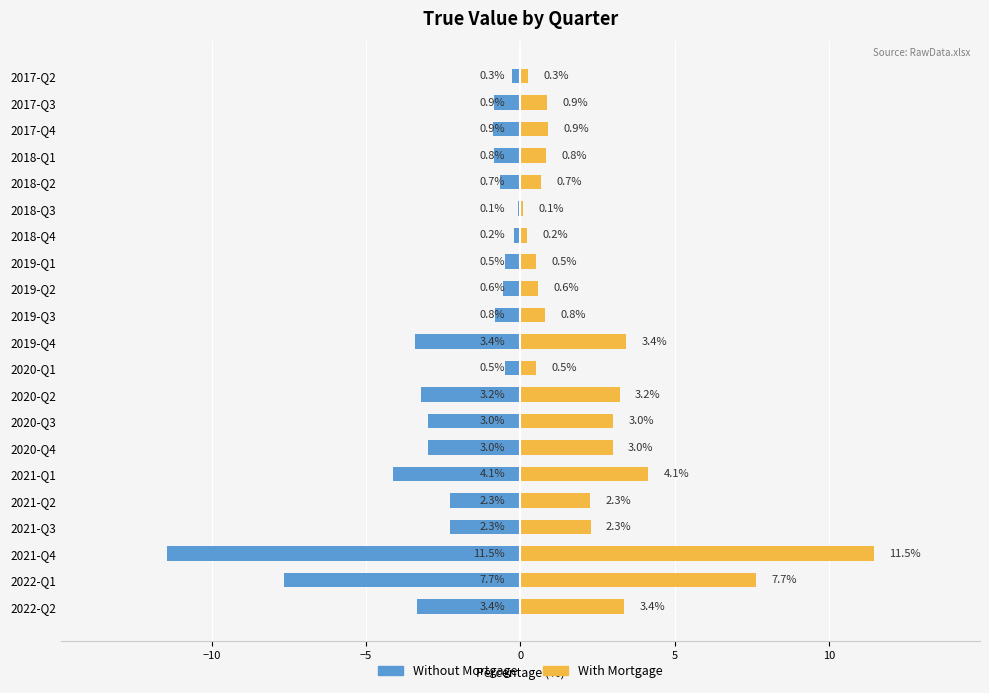

How many bars are there in total?

42